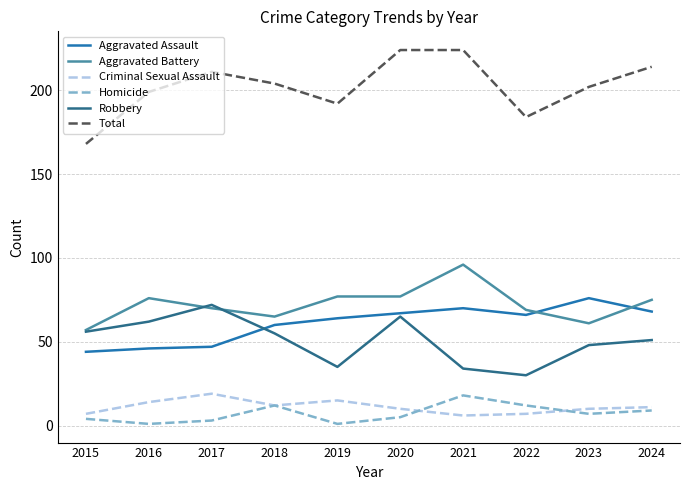

What is the highest value of the Robbery series?

72